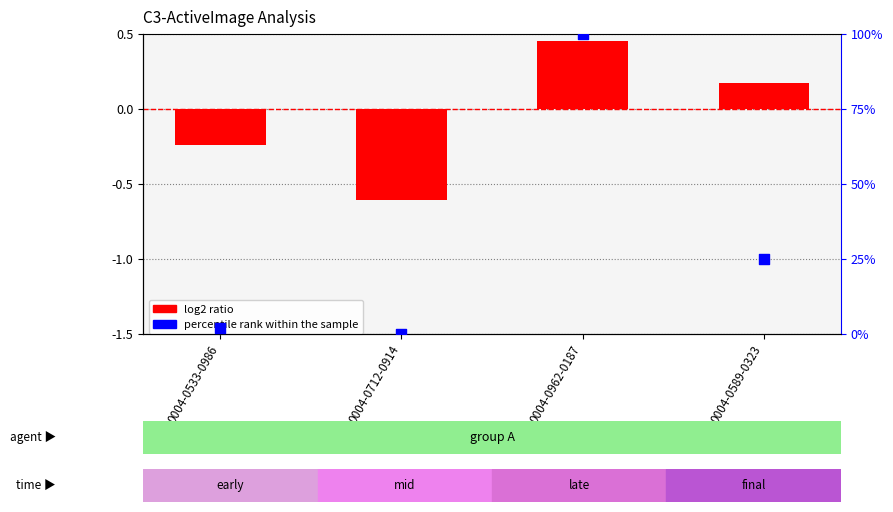

Which series has the largest total across all categories?

percentile rank within the sample